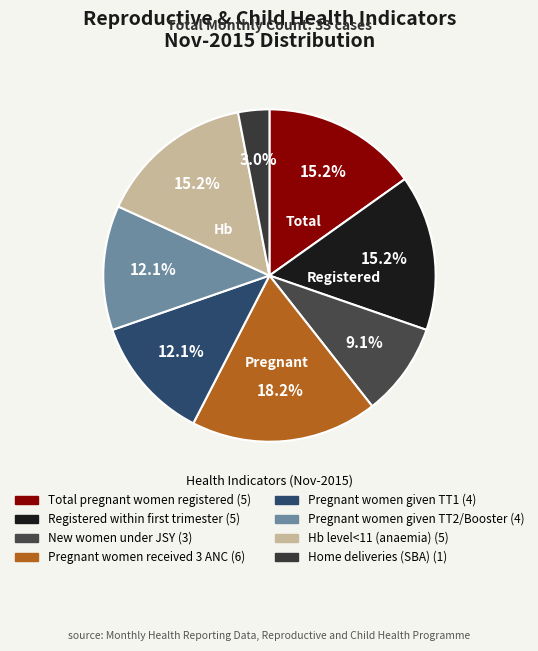

Count the number of slices in the pie.

8